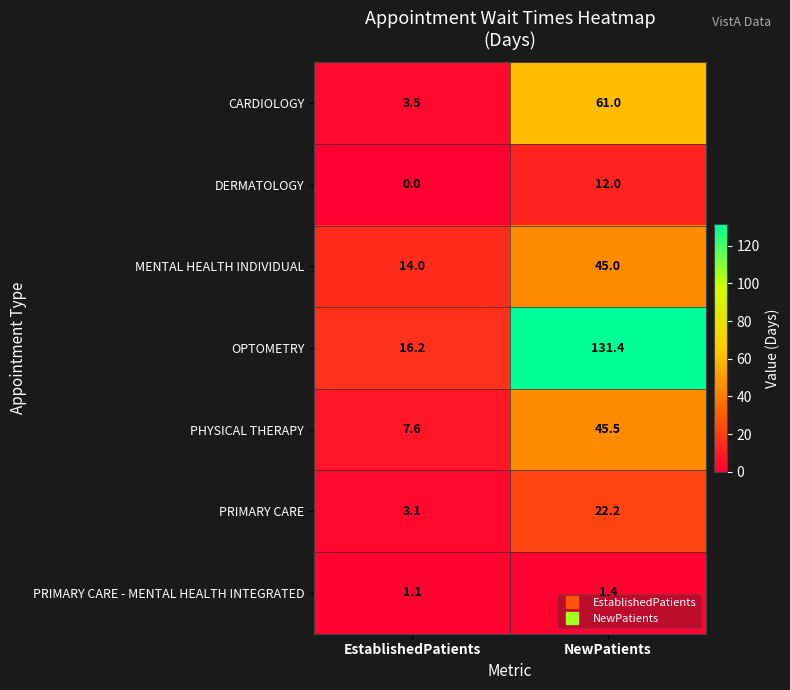

What is the total value across all series at EstablishedPatients?

45.5